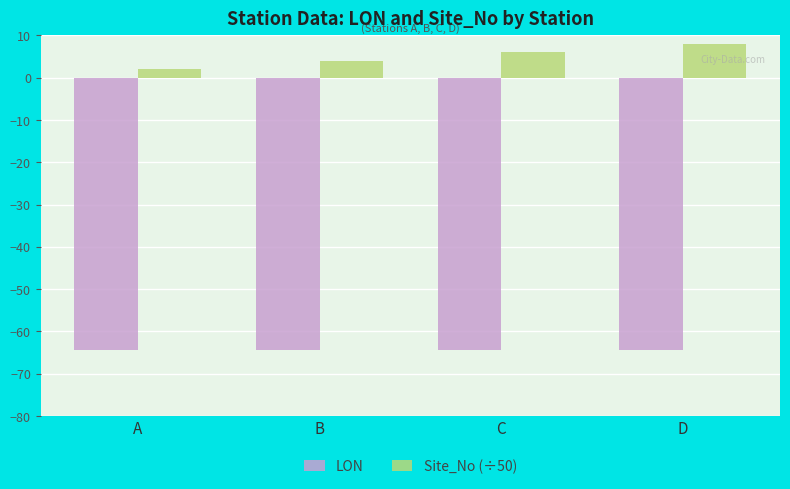

Which series has the largest range (max minus min)?

Site_No (÷50)